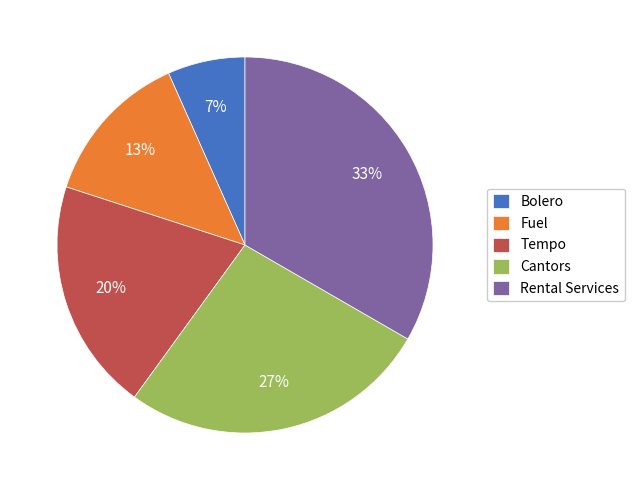

Which category has the smallest portion of the pie?

Bolero